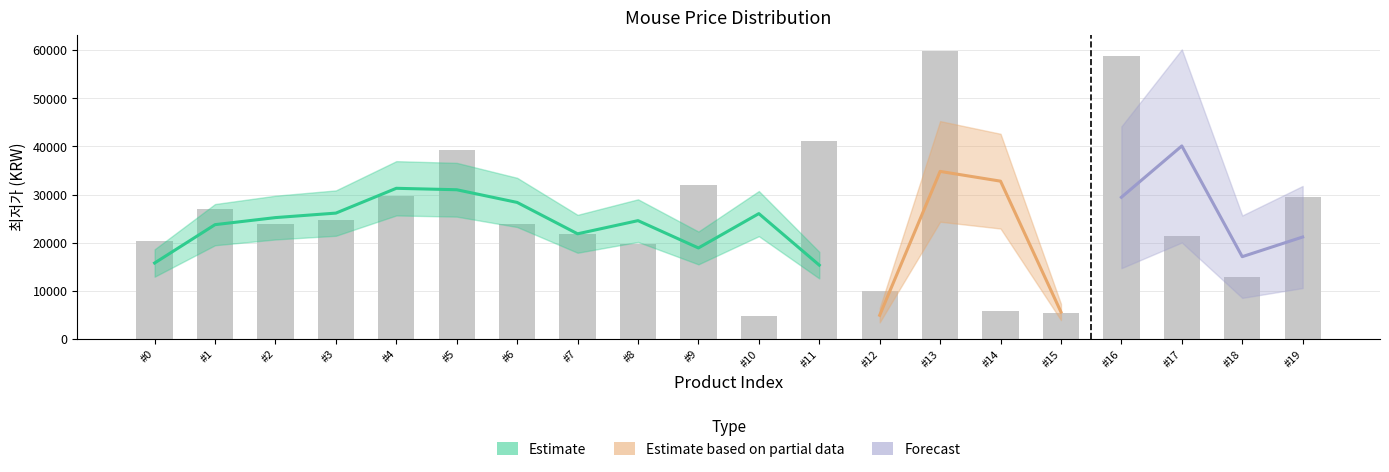

How many values are below 23900?

9